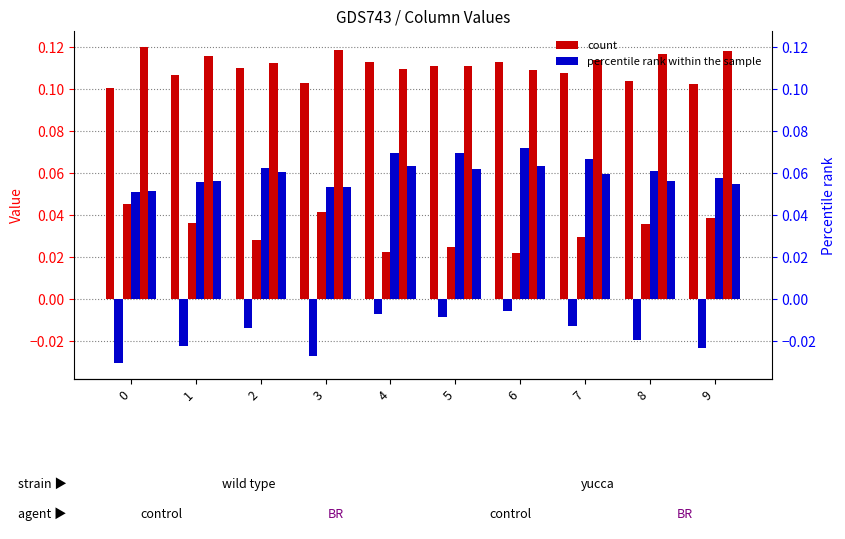

Is the value of col_3 at 7 greater than the value of col_2 at 9?

Yes